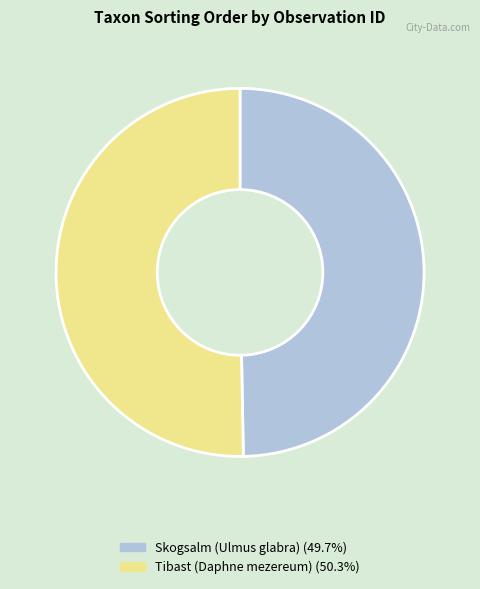

Is there any slice that represents more than half of the pie?

Yes